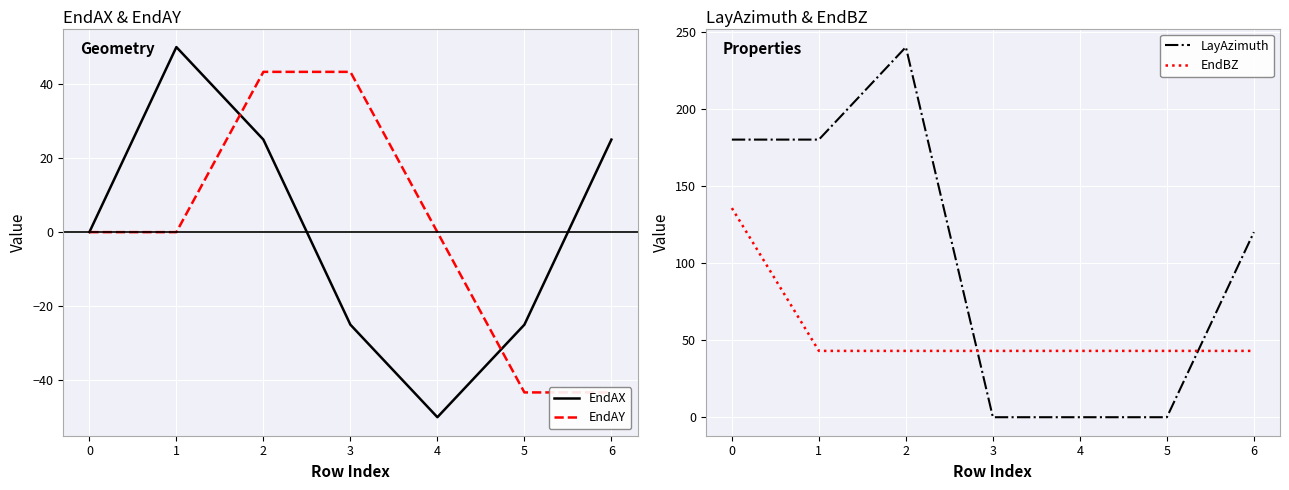

Count the LayAzimuth values in the range 0 to 180.

6